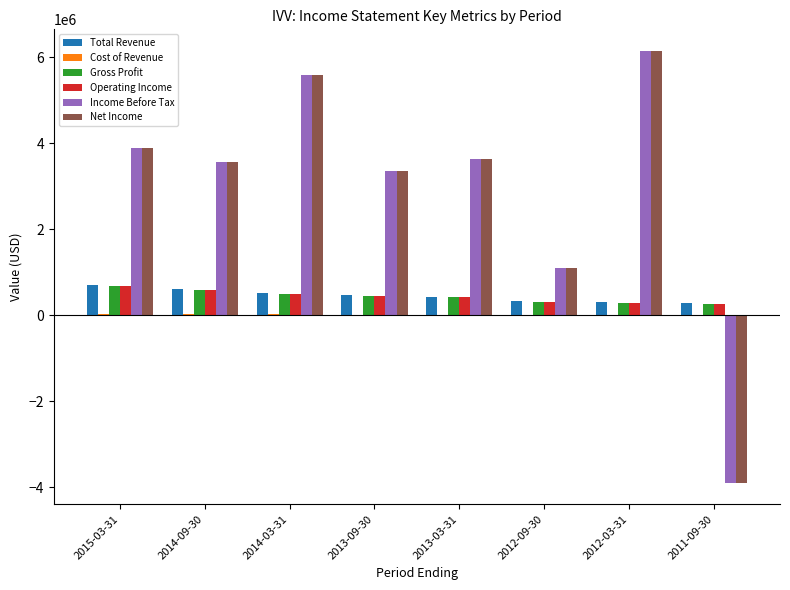

The value of Income Before Tax at 2013-03-31 is 5401545. True or false?

False